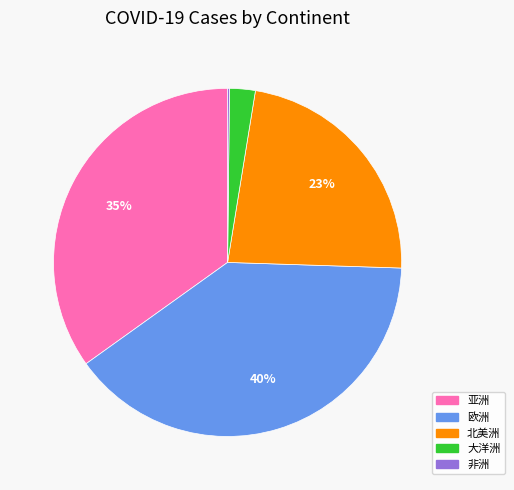

Is there a majority slice in this chart?

No